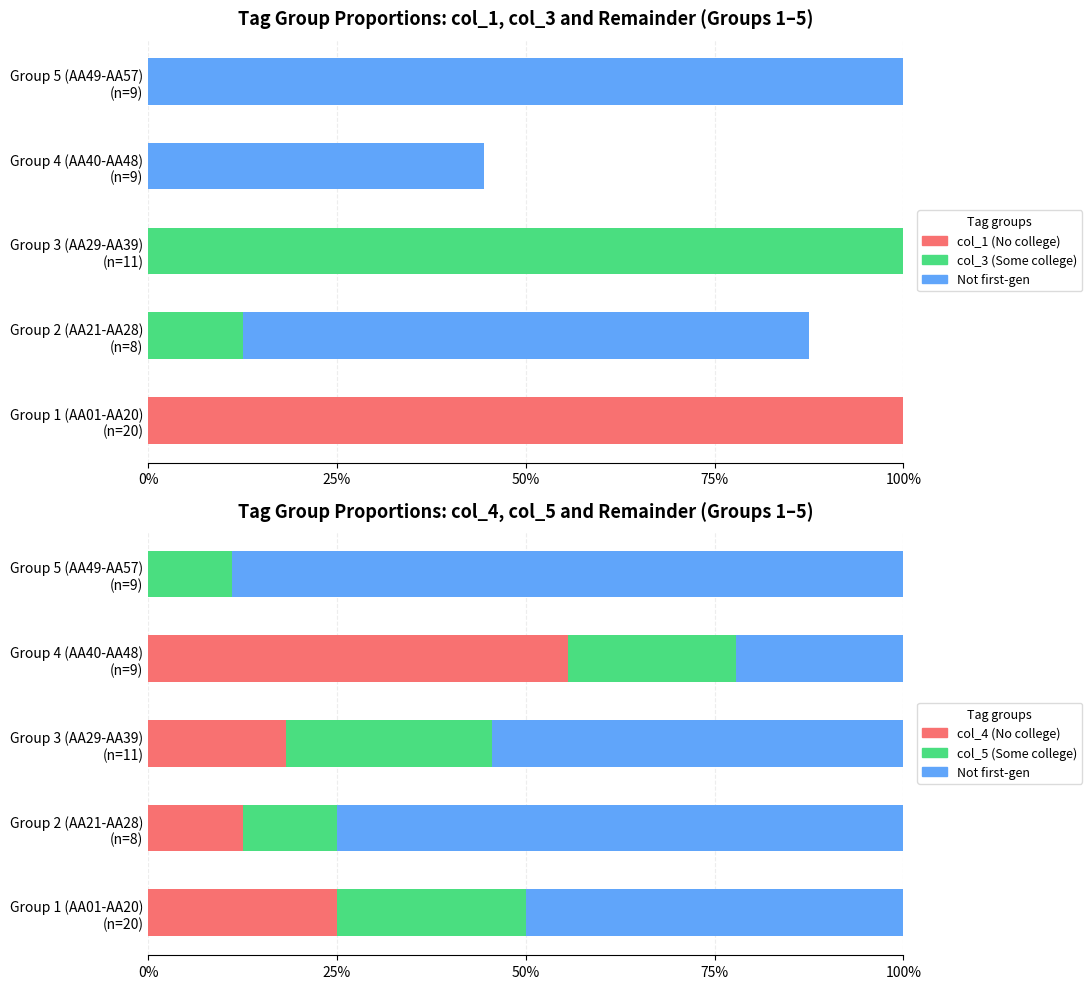

What is the sum of all Not first-gen values?

290.7